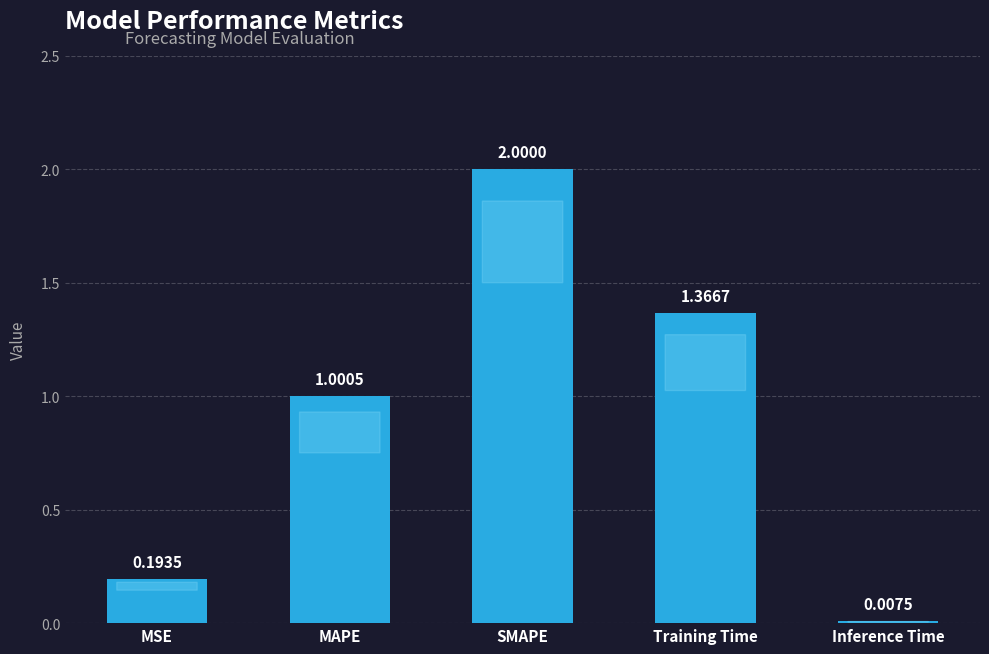

At which label does the data first exceed 1?

MAPE